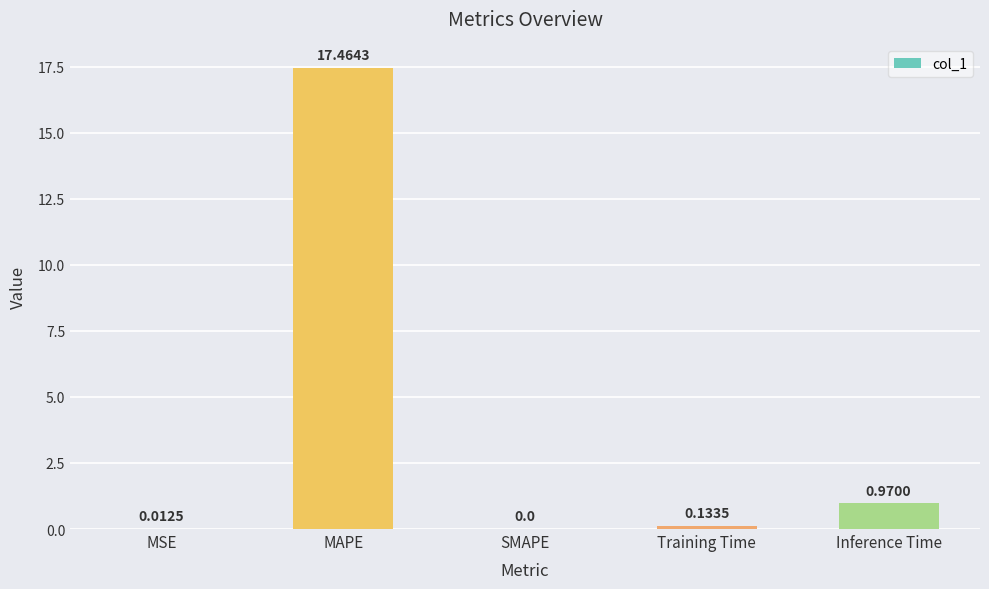

Is it true that the value at SMAPE is 11.5?

False